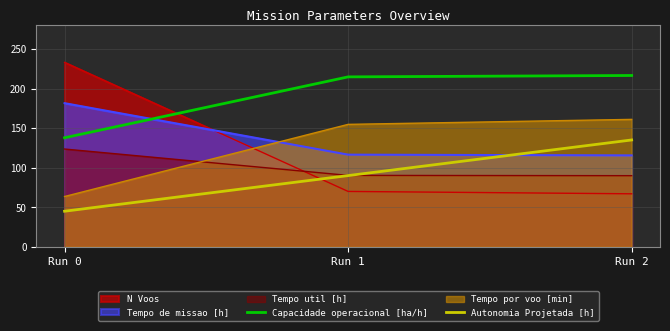

Which series has the widest spread of values?

N Voos